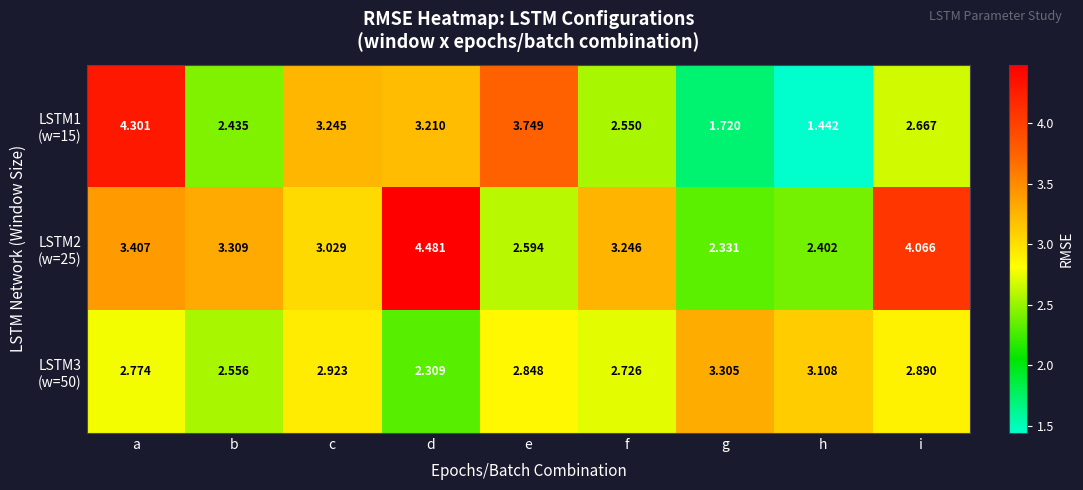

Which label corresponds to the largest value in the chart?

d